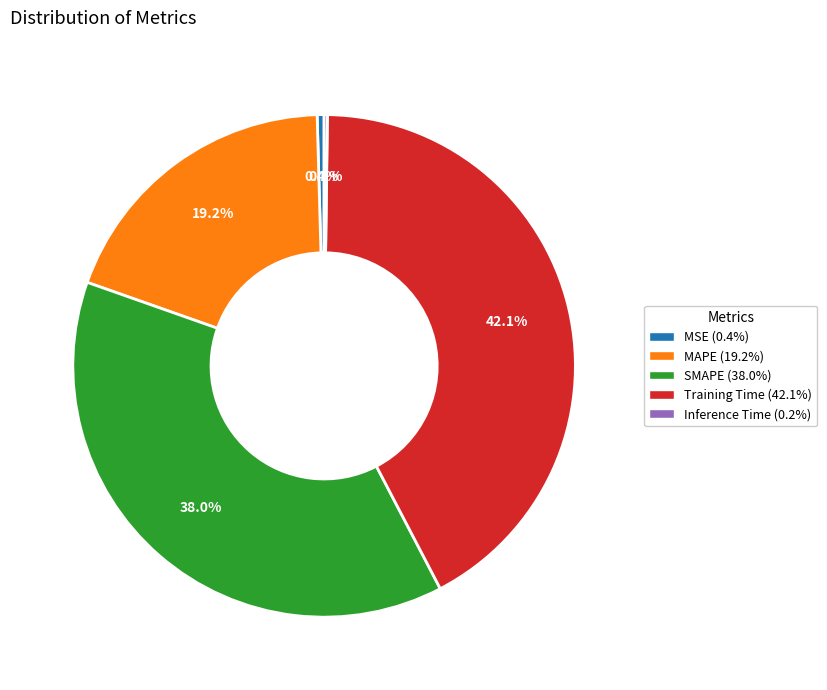

Approximately how many times larger is the value at SMAPE compared to MAPE?

2.0